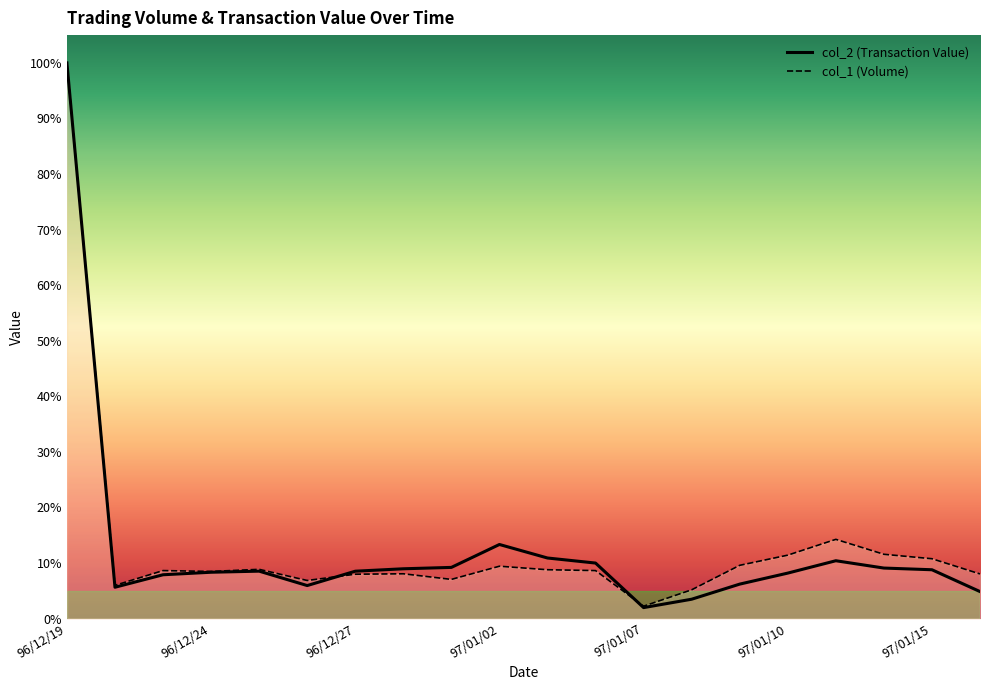

Which series changed the most between 97/01/07 and 97/01/14?

col_1